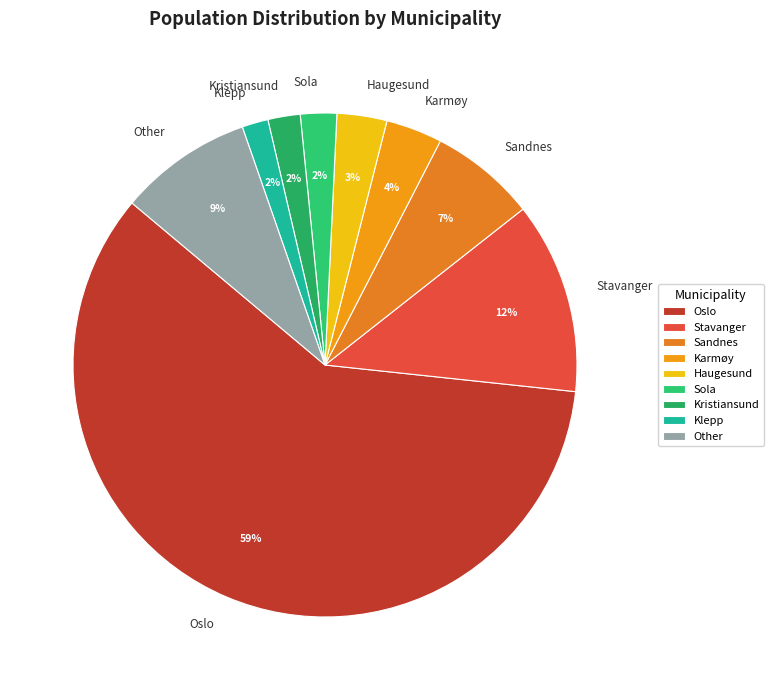

Is Oslo the majority of the pie?

Yes